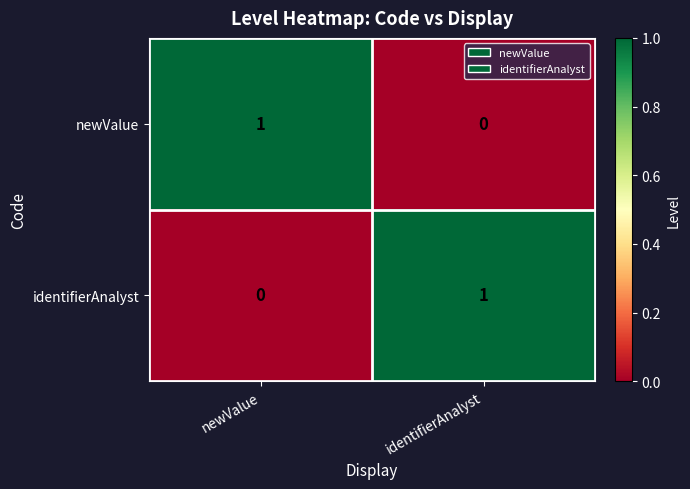

The value of identifierAnalyst at identifierAnalyst is 1. True or false?

True